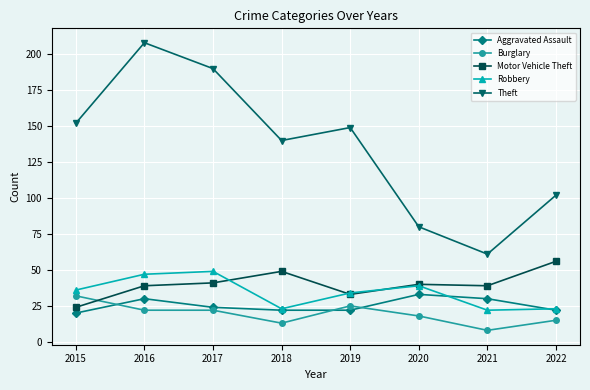

True or false: Robbery and Theft cross at least once.

False